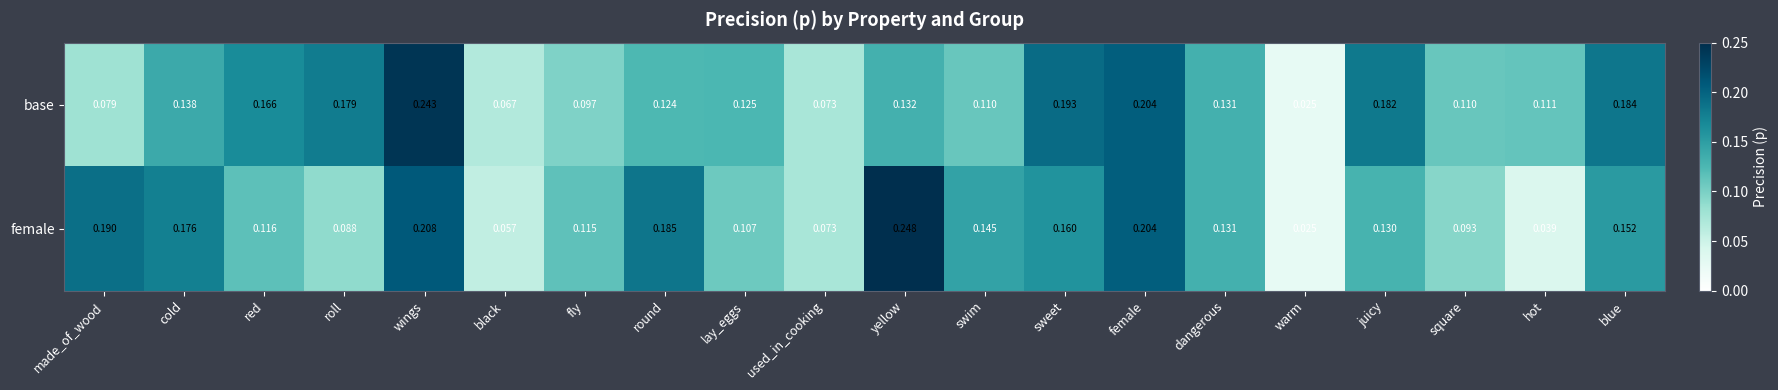

Rank the series by their maximum value, from highest to lowest.

female, base